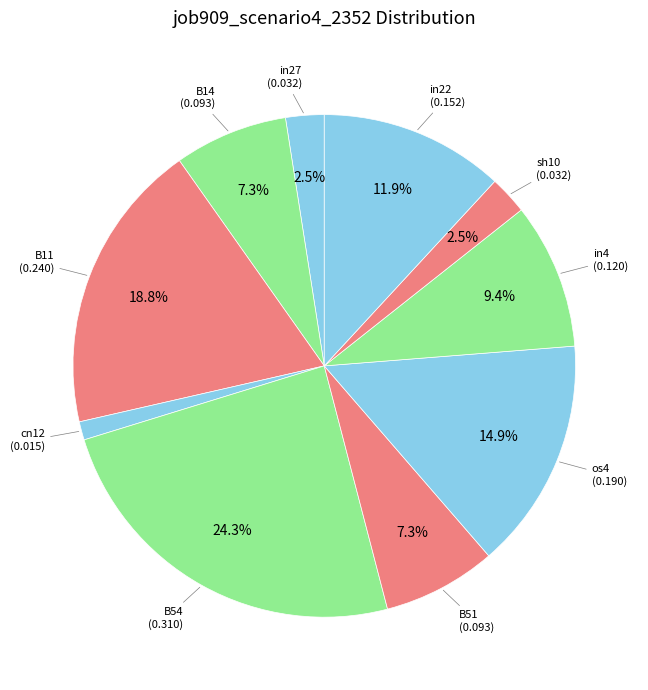

What percentage is the B51 slice, to the nearest percent?

7%